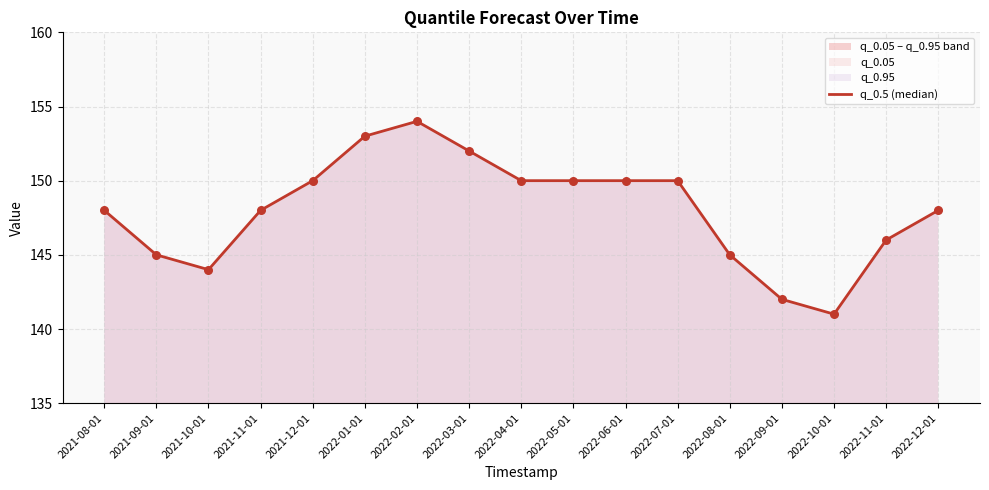

What is the ratio of the value at 2022-03-01 to the value at 2021-09-01?

1.0